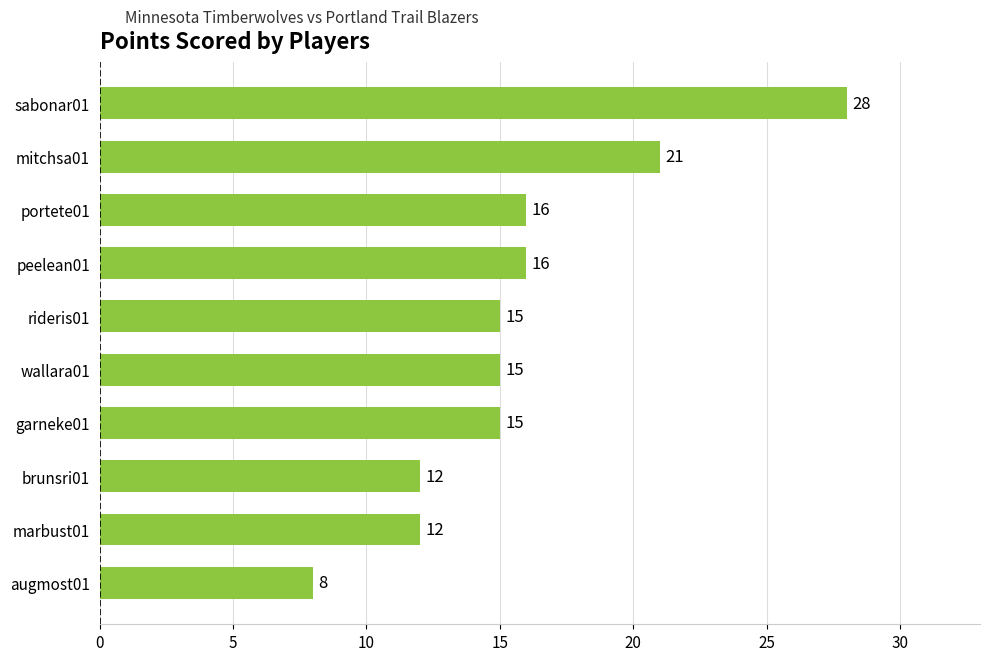

What value does the data have at marbust01?

12